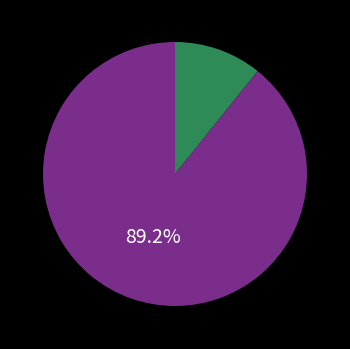

What is the smallest slice in the pie chart?

Total Operation Fixed Costs